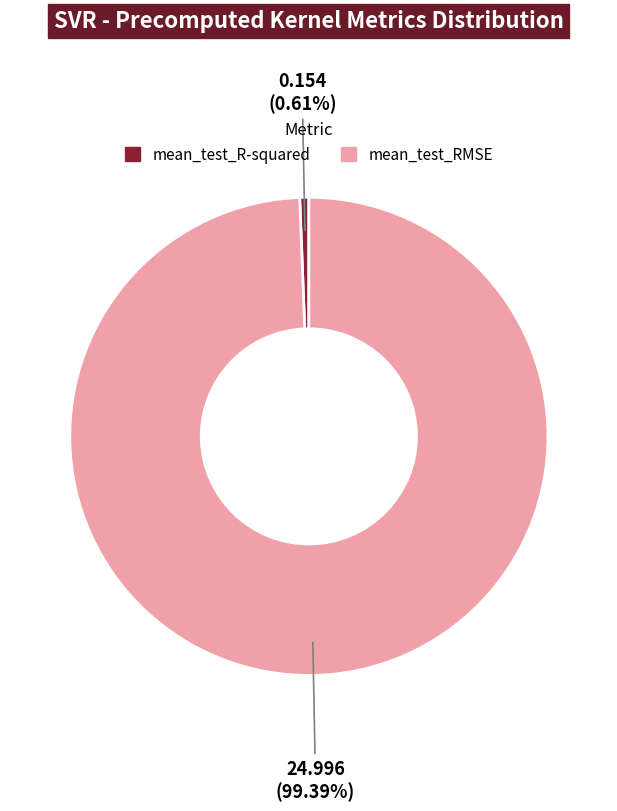

Which category has the smallest portion of the pie?

mean_test_R-squared